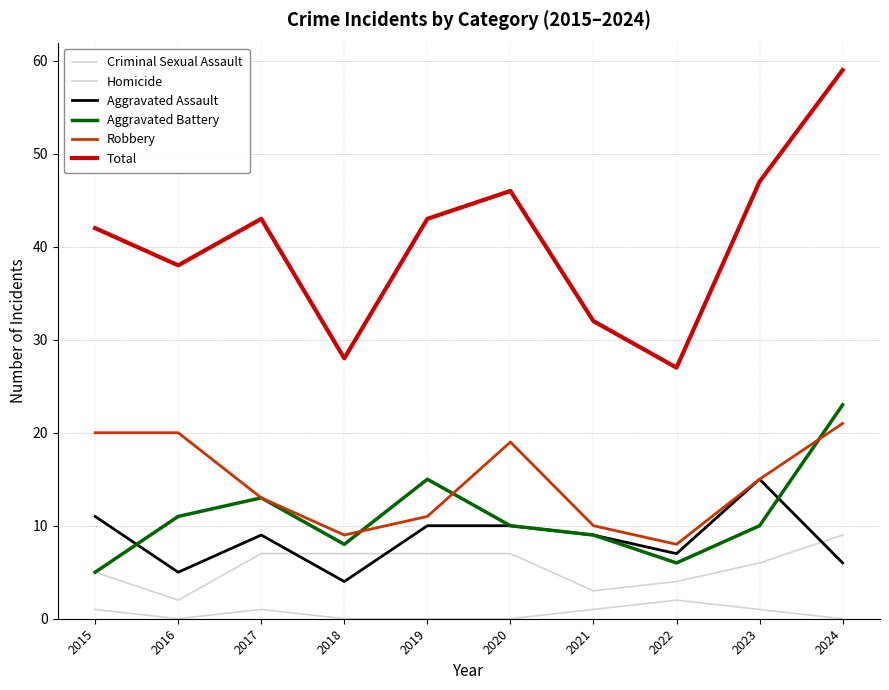

At which label is Robbery closest to 14?

2017